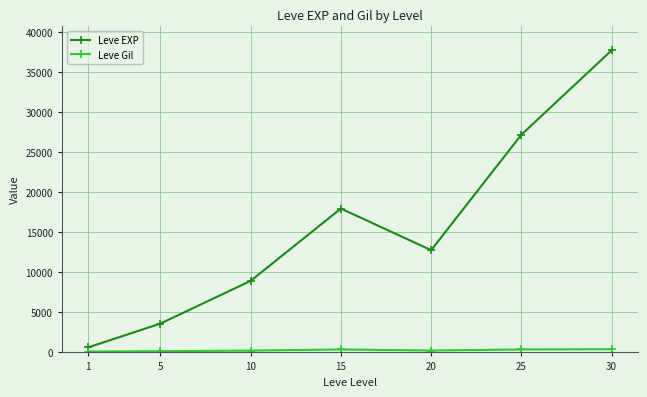

At which category does Leve EXP reach its first local peak?

15